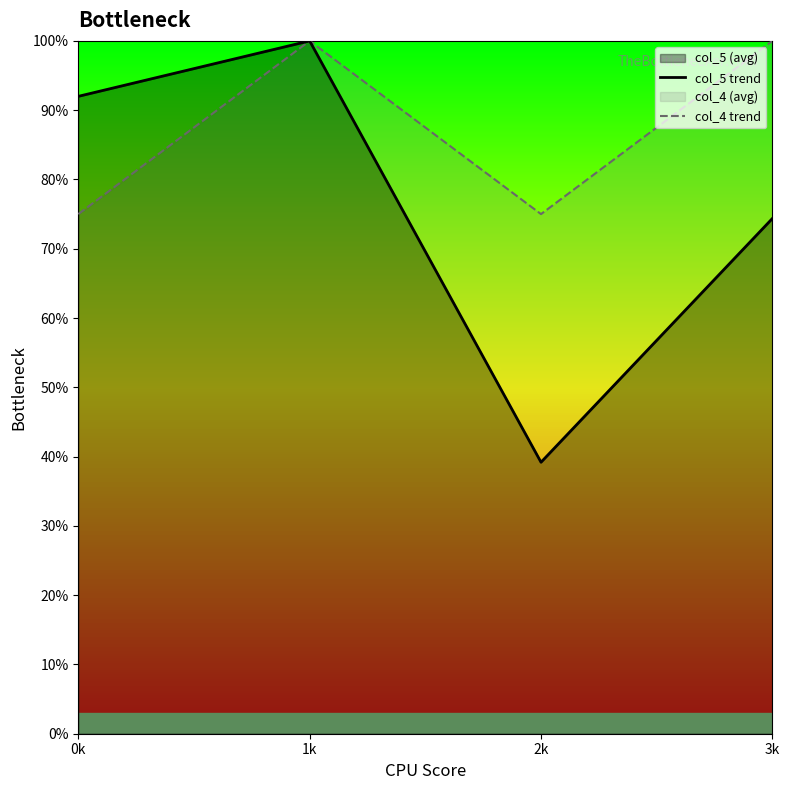

Reading left to right, transcribe all the data shown in this chart.

col_5 trend: 0k=92.0	1k=100.0	2k=39.2	3k=74.4
col_4 trend: 0k=75.0	1k=100.0	2k=75.0	3k=100.0